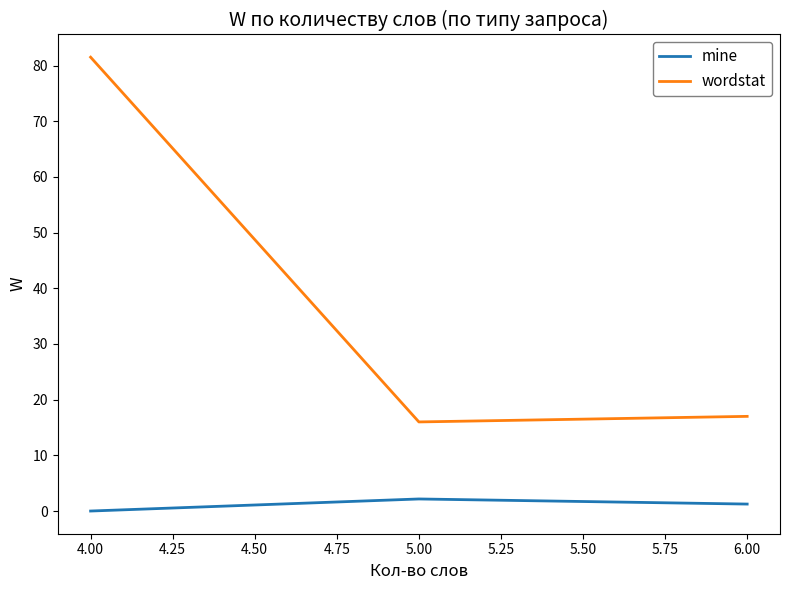

At which category is the sum across all series the highest?

4.00